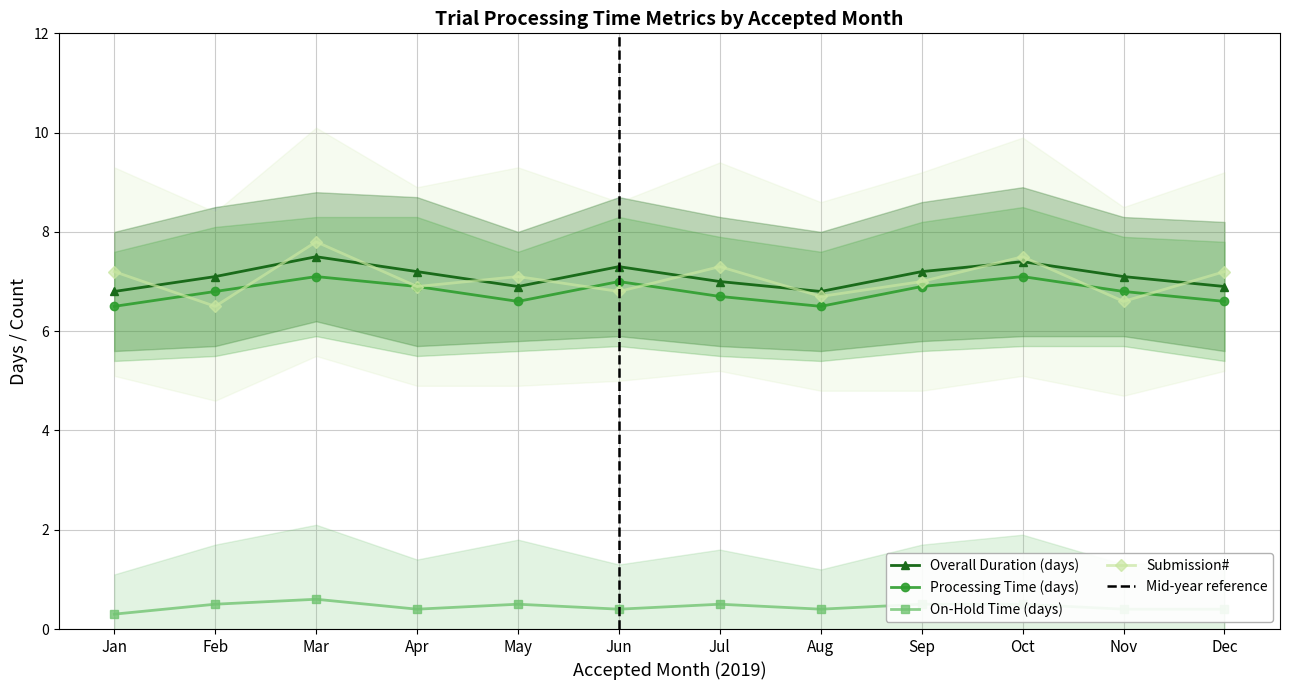

After their last crossing, which series has the higher values: Processing Time (days) or Submission#?

Submission#